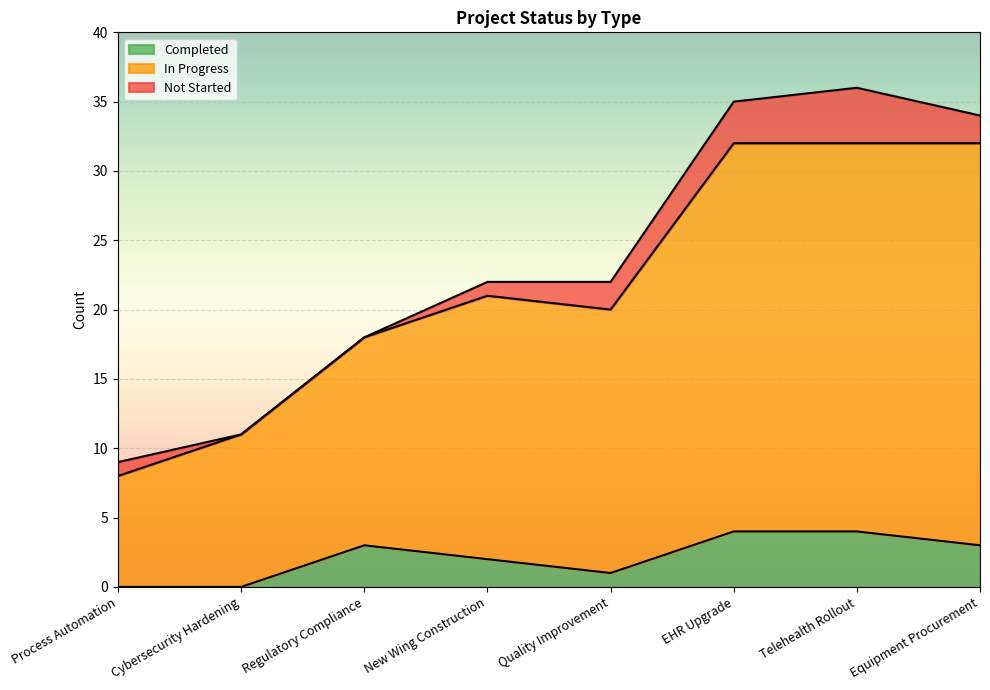

The value of Completed at Quality Improvement is 1. True or false?

True